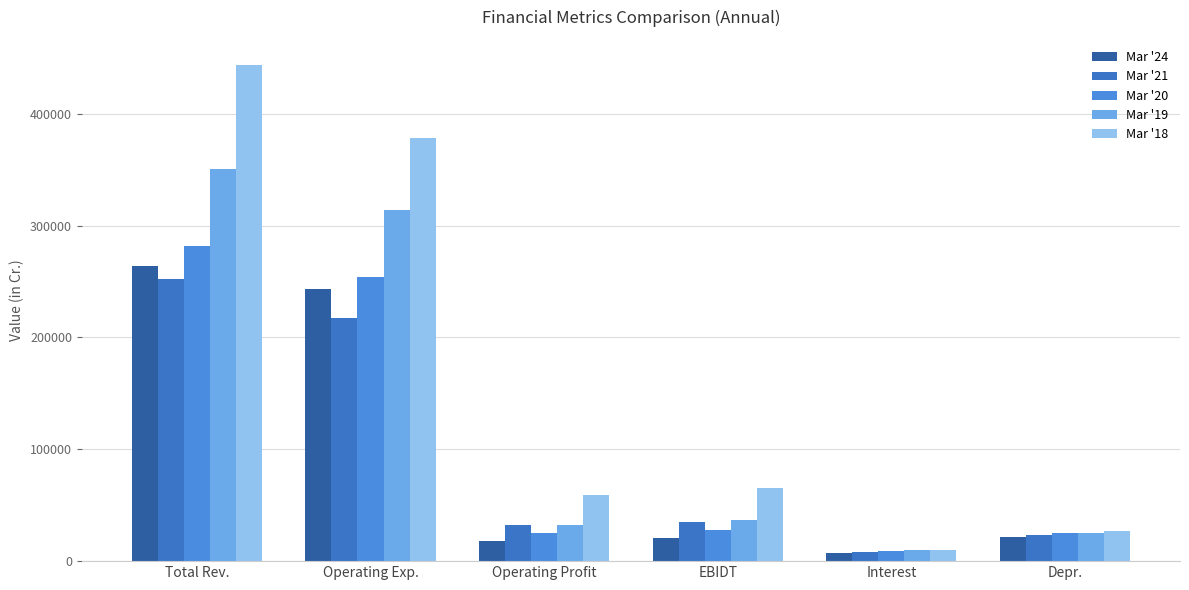

What value does the Mar '19 series have at Depr.?

24860.4